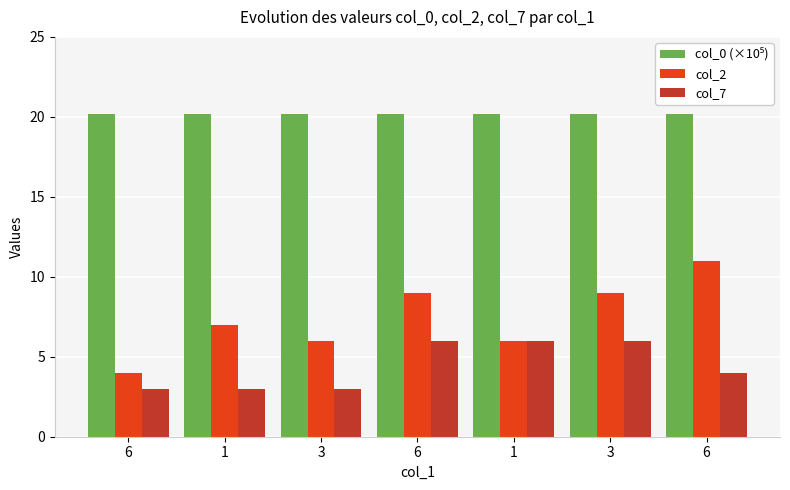

Count the col_7 values in the range 3 to 6.

7